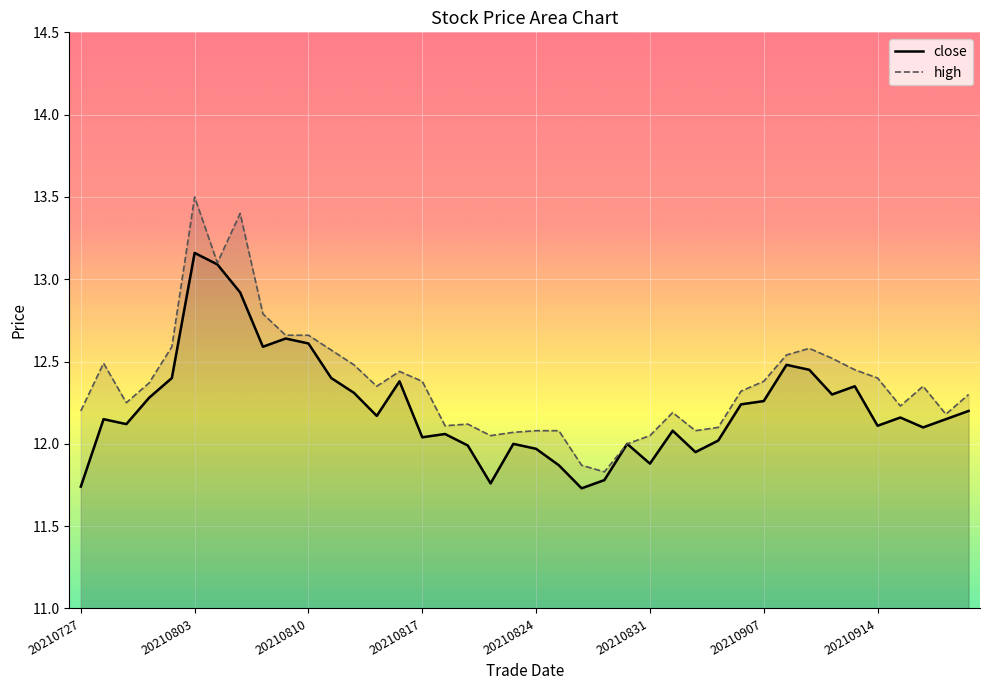

The value of high at 22 is 11.9. True or false?

True